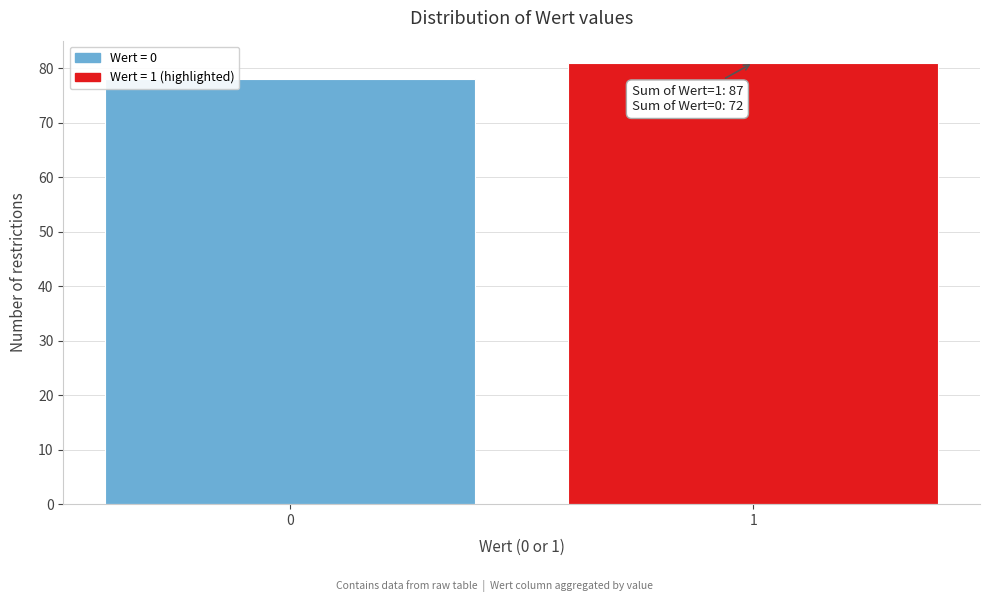

Reading left to right, list all the values displayed in this chart.

78	81